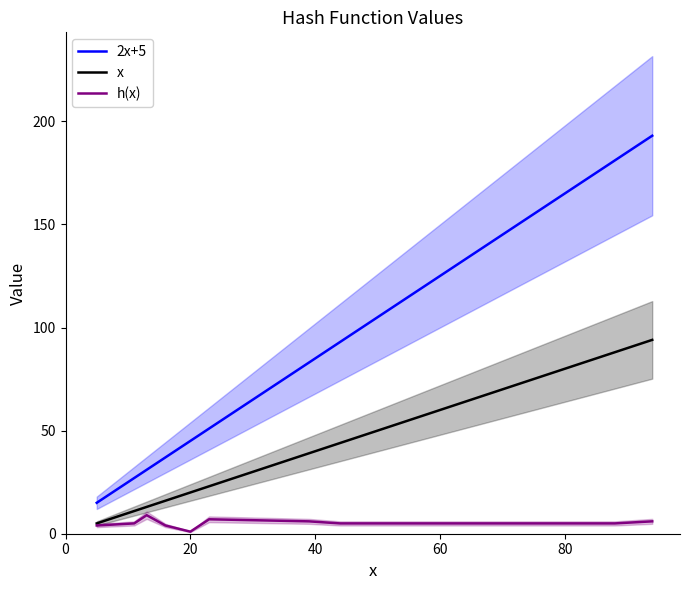

In h(x), how many points are higher than both neighbors (excluding endpoints)?

2